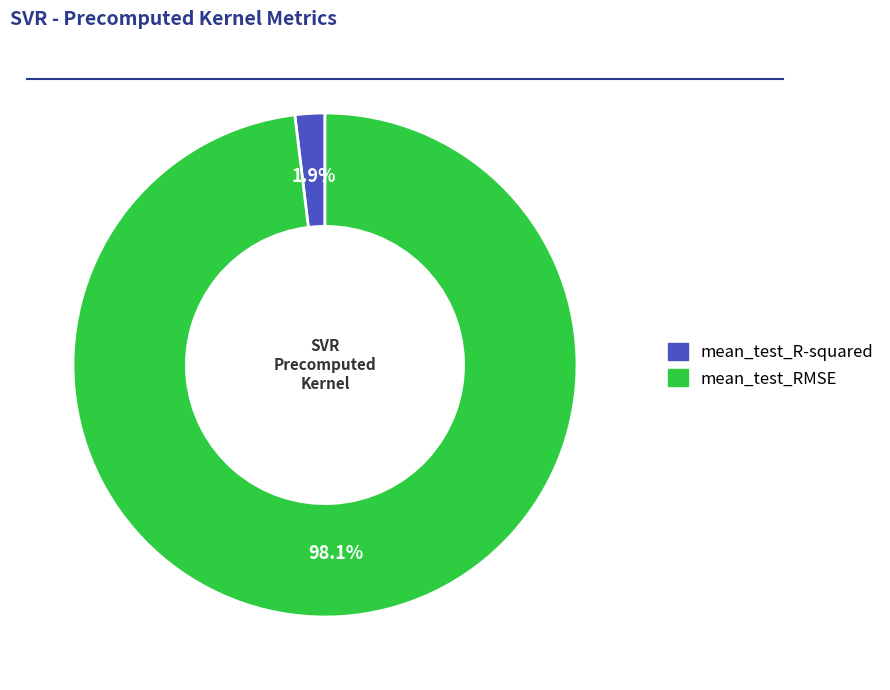

What is the smallest slice in the pie chart?

mean_test_R-squared